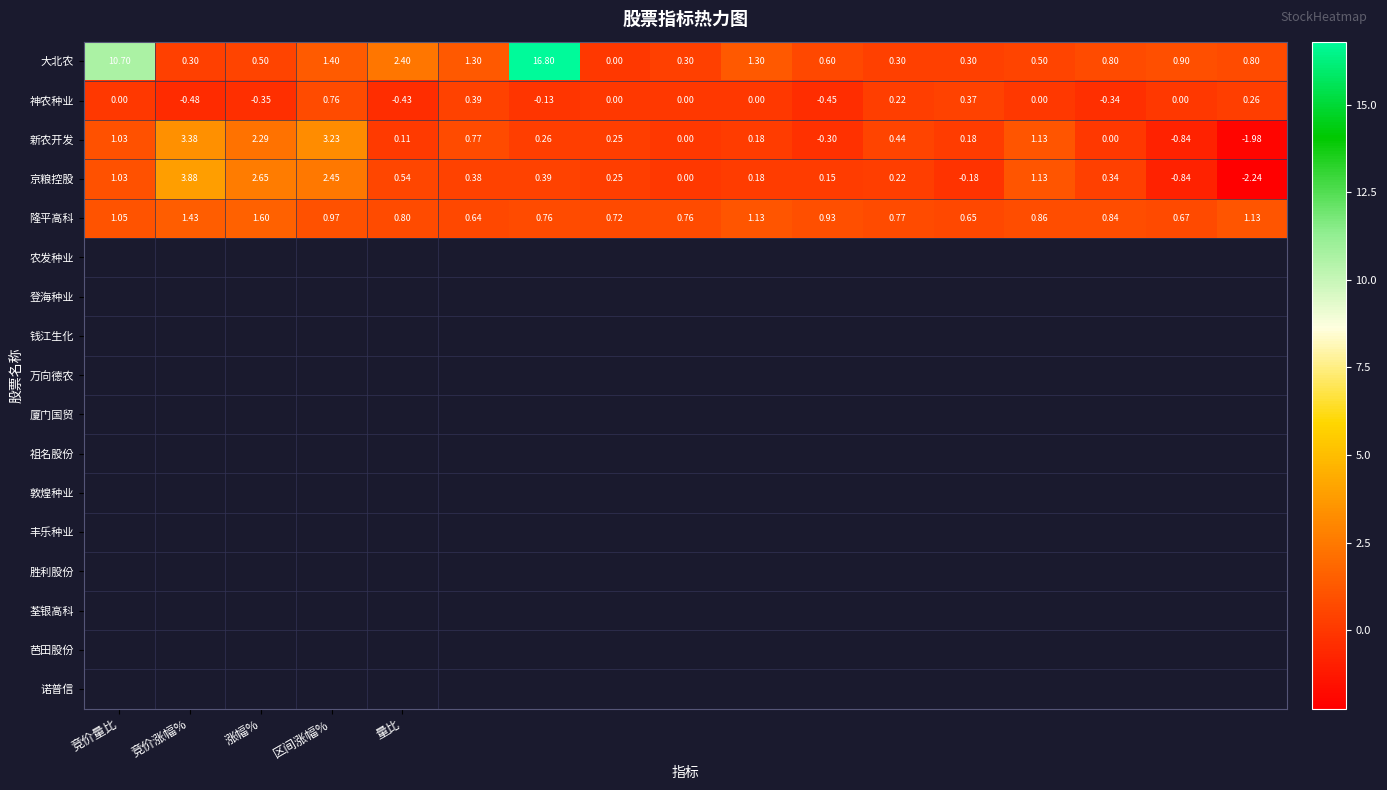

Rank the series by their maximum value, from highest to lowest.

大北农, 京粮控股, 新农开发, 隆平高科, 神农种业